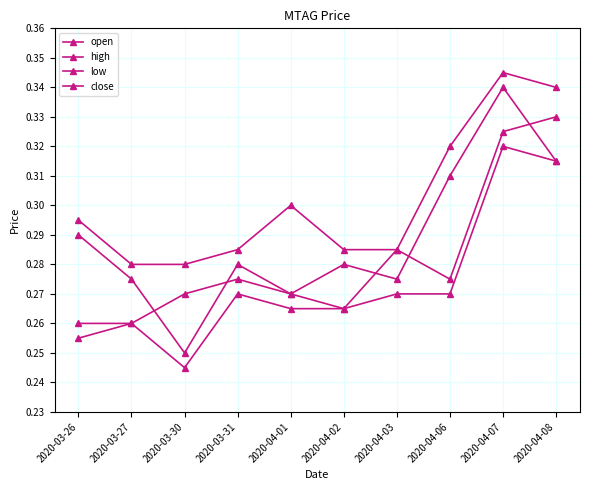

Is it true that low equals 0.4 at 2020-04-06?

False